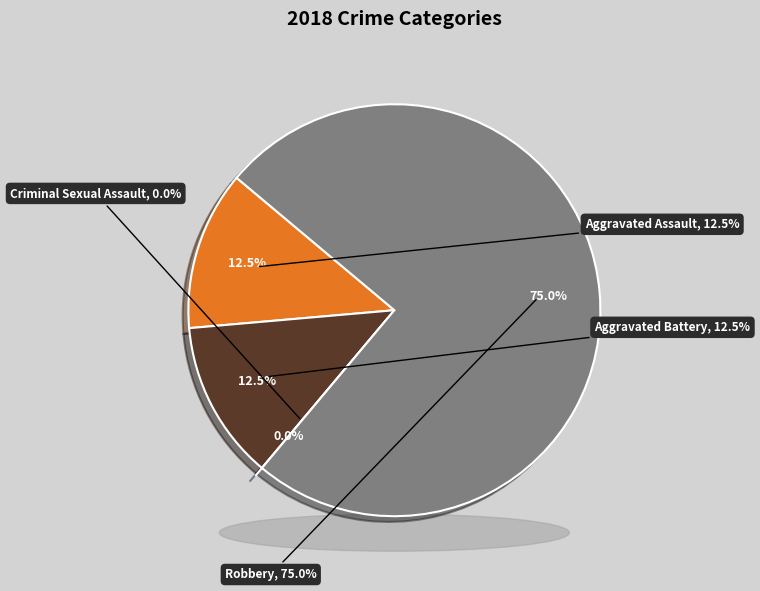

What is the ratio of the value at Aggravated Assault to the value at Aggravated Battery?

1.0